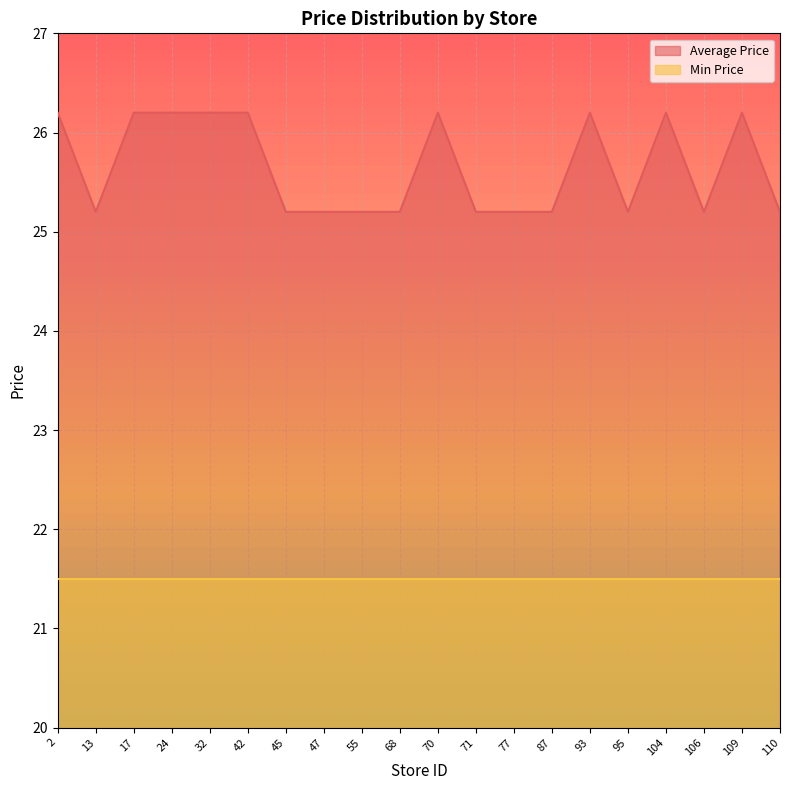

True or false: the data has more than 0 interior local peaks.

True